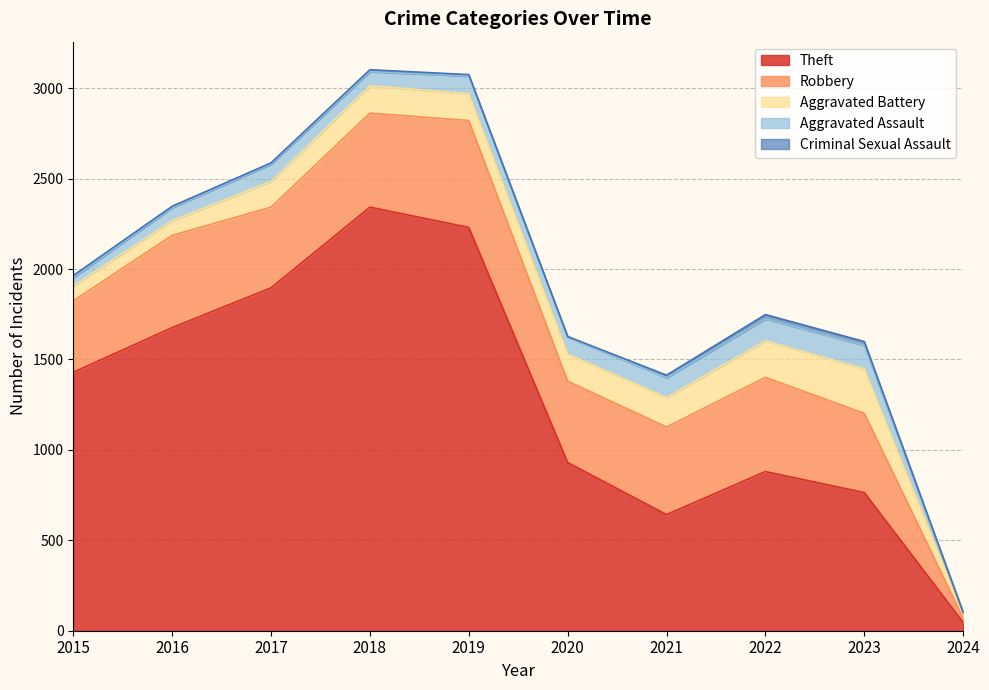

Reading left to right, what are all the values shown in this chart?

Theft: 2015=1429	2016=1676	2017=1896	2018=2342	2019=2230	2020=930	2021=642	2022=880	2023=764	2024=46
Robbery: 2015=395	2016=510	2017=446	2018=520	2019=591	2020=450	2021=484	2022=521	2023=438	2024=25
Aggravated Battery: 2015=82	2016=82	2017=142	2018=152	2019=148	2020=150	2021=163	2022=202	2023=246	2024=20
Aggravated Assault: 2015=46	2016=71	2017=95	2018=77	2019=98	2020=94	2021=110	2022=121	2023=130	2024=10
Criminal Sexual Assault: 2015=12	2016=8	2017=8	2018=11	2019=8	2020=3	2021=14	2022=24	2023=21	2024=0